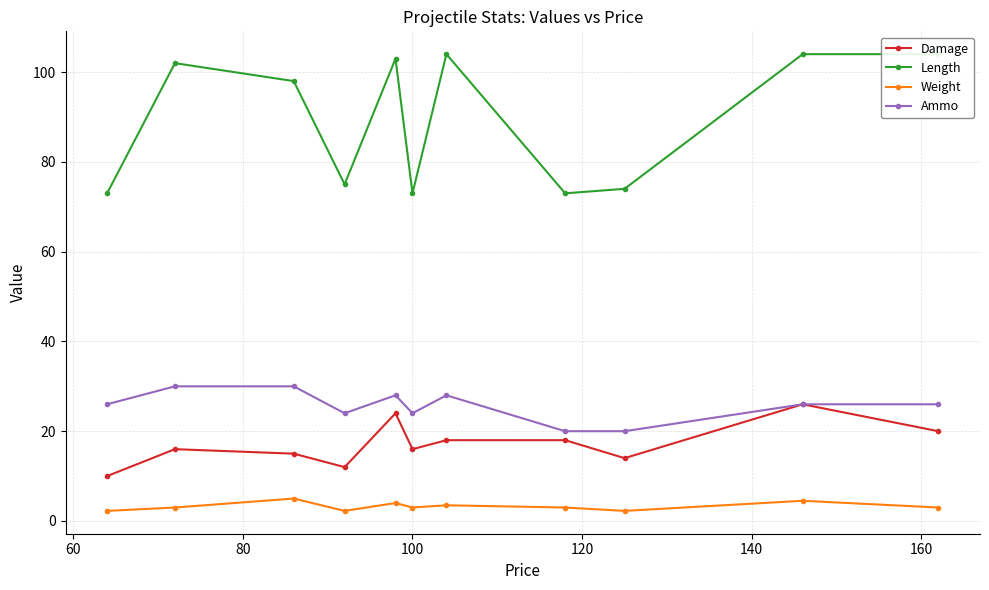

True or false: Damage and Weight intersect in this chart.

False